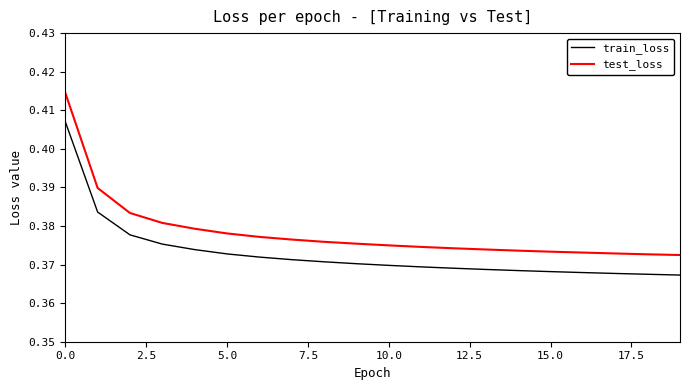

True or false: train_loss and test_loss cross at least once.

False